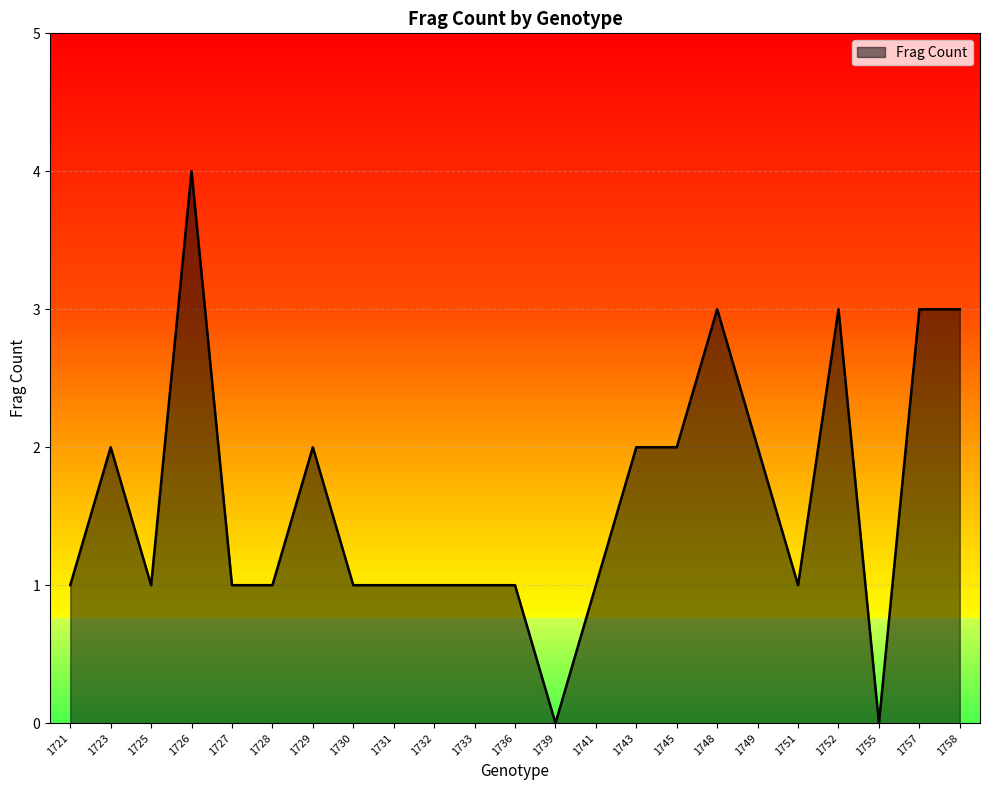

What is the difference between the maximum and minimum values?

4